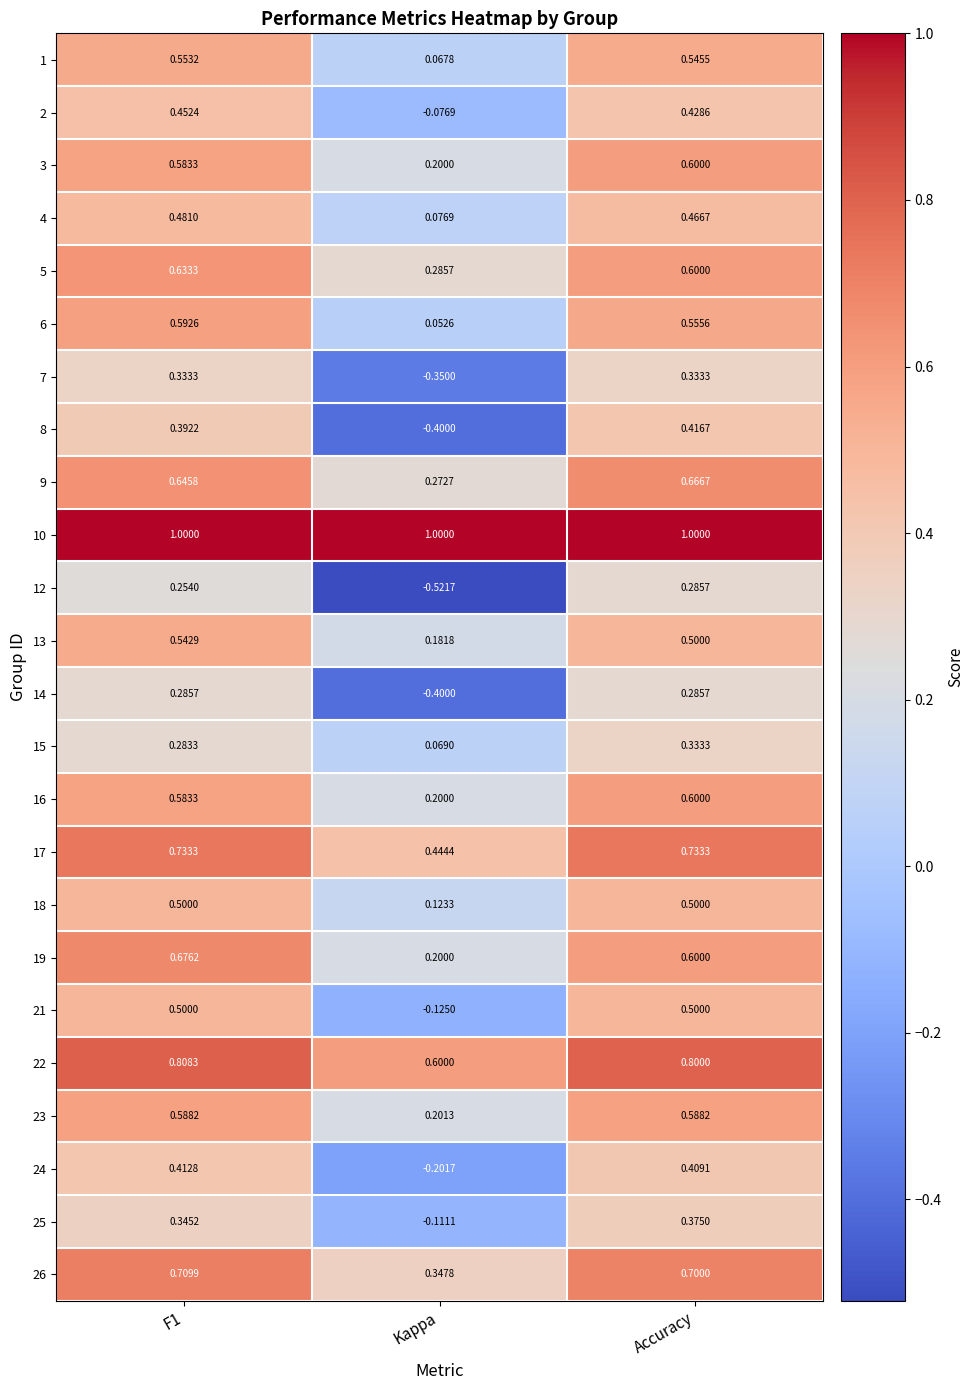

Which category has the lowest value across all series?

Kappa